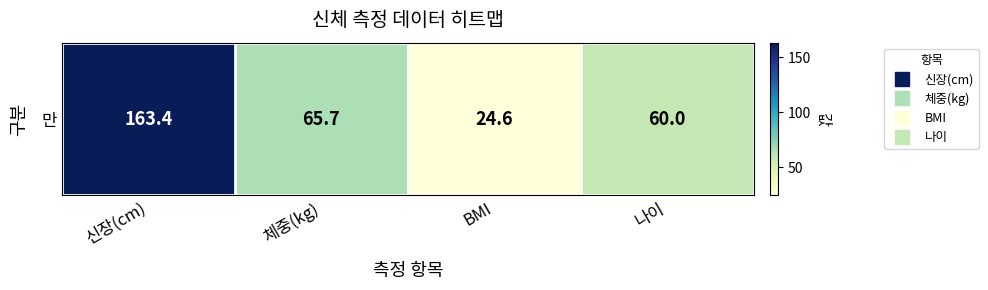

At which category does the chart reach its peak across all series?

신장(cm)